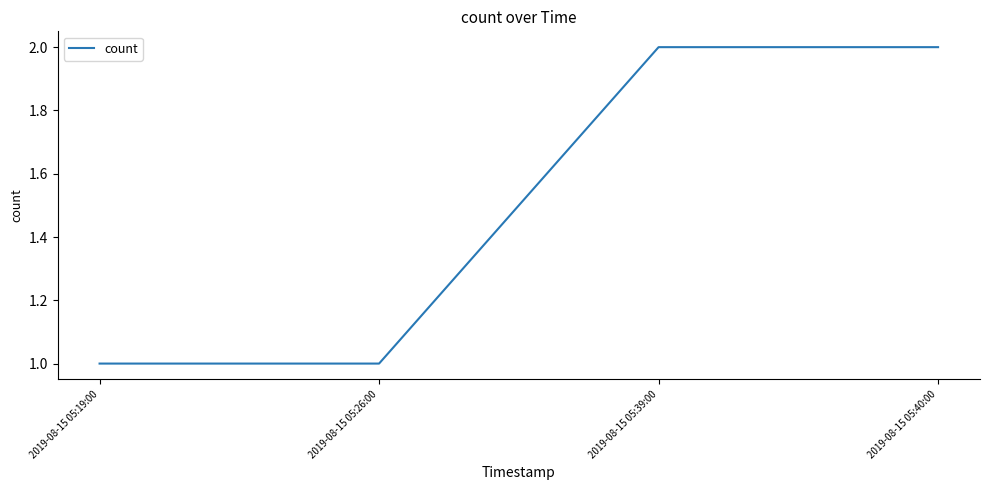

What is the difference between the values at 2019-08-15 05:19:00 and 2019-08-15 05:40:00?

1